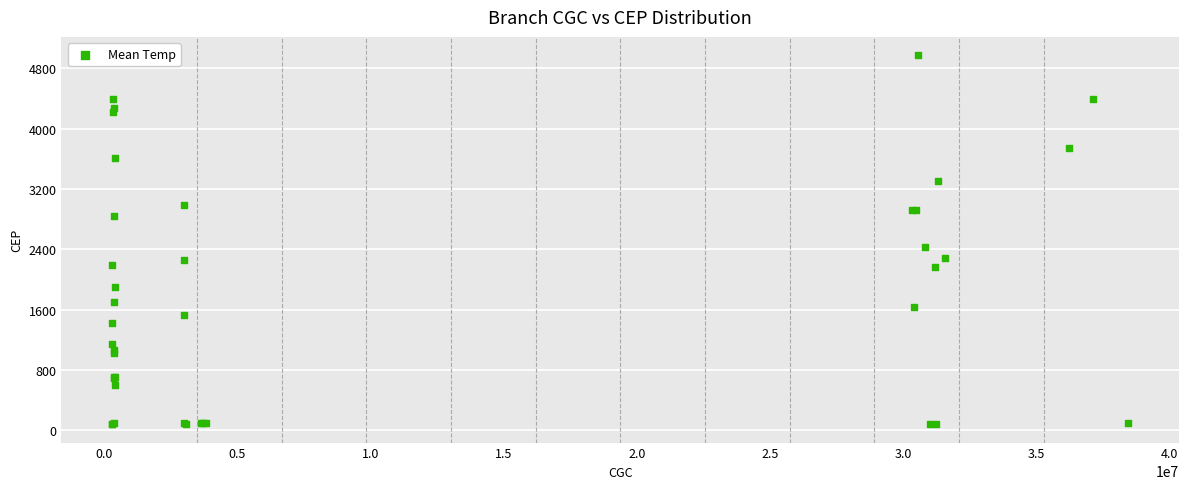

What Y value in the scatter plot is closest to 2527?

2427